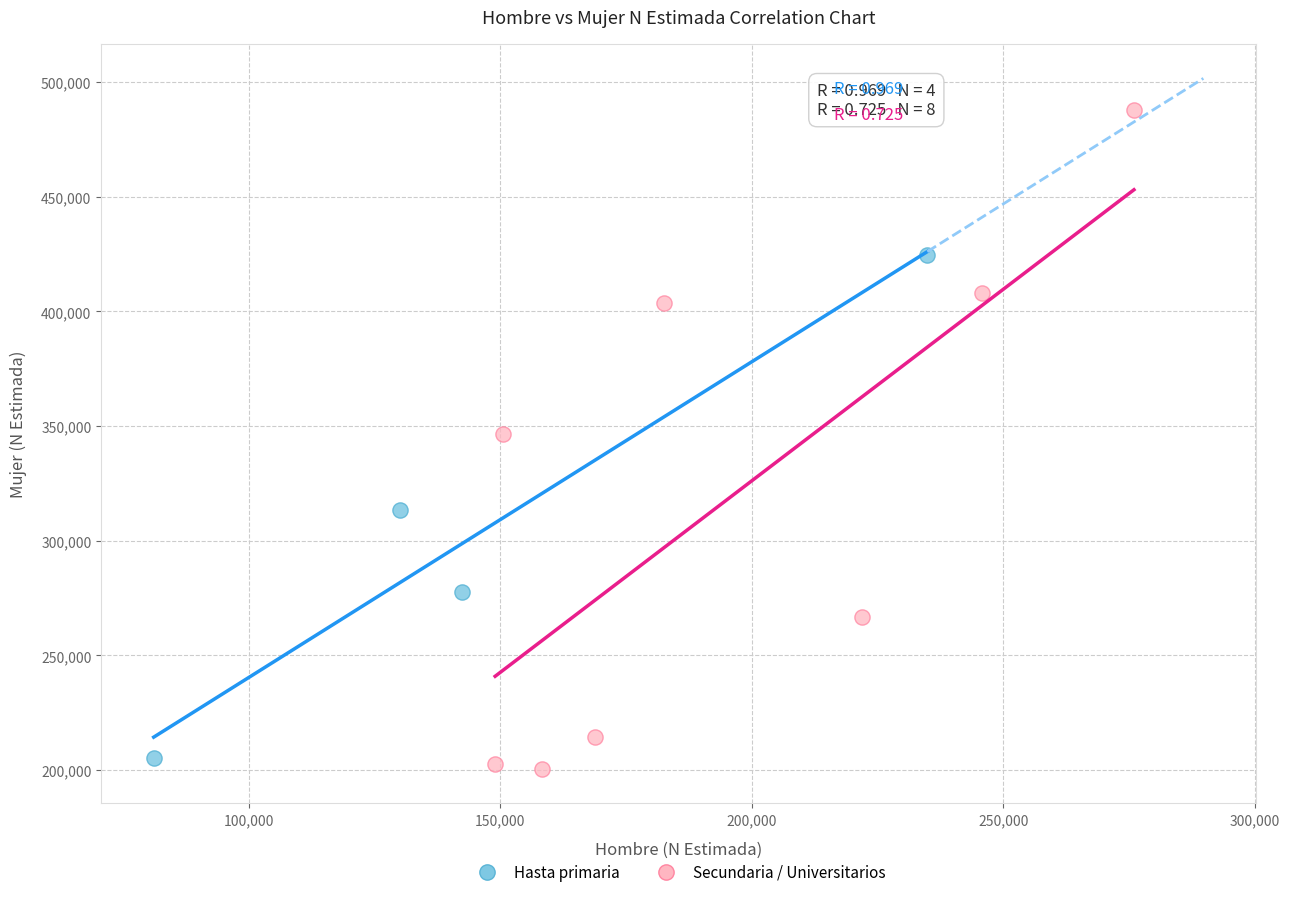

Which series has the largest Y range (max minus min)?

Secundaria / Universitarios